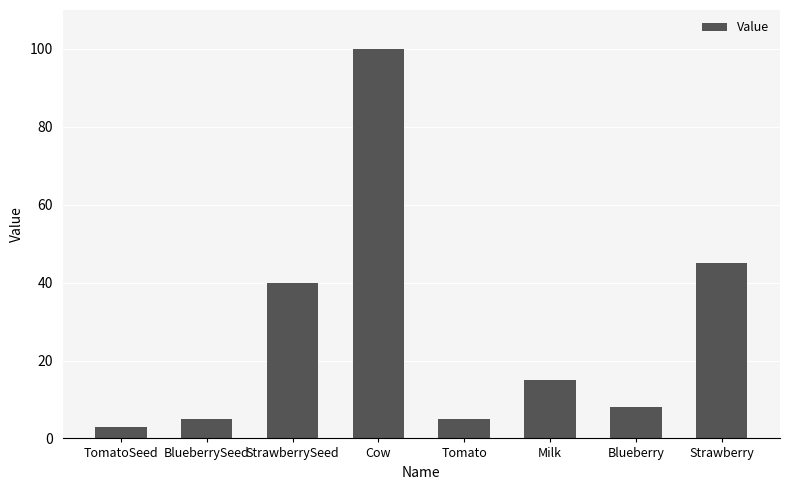

What is the sum of the values at TomatoSeed and Tomato?

8